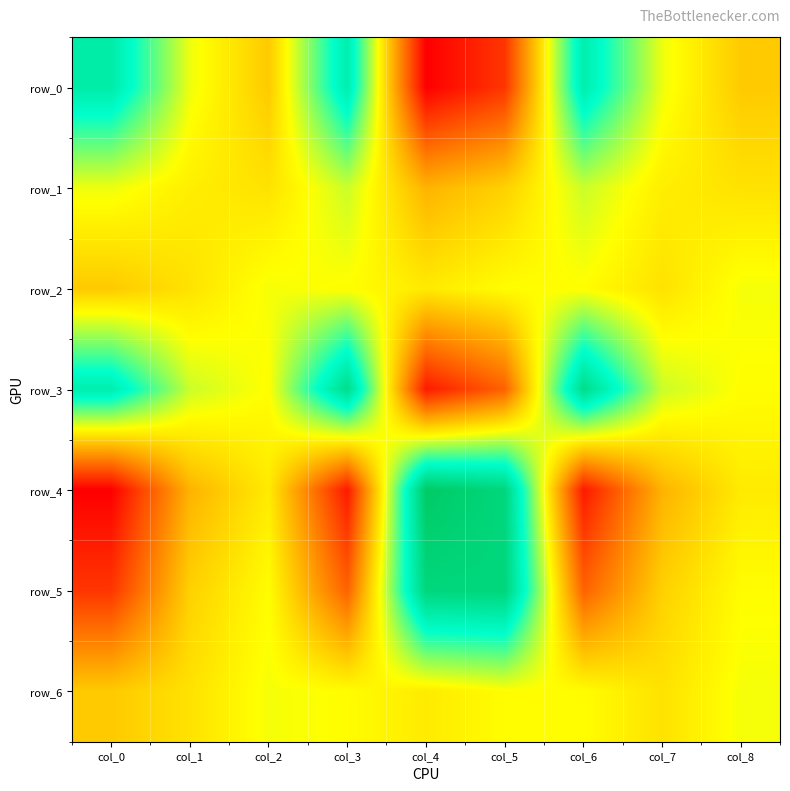

Which series has the widest spread of values?

row_4